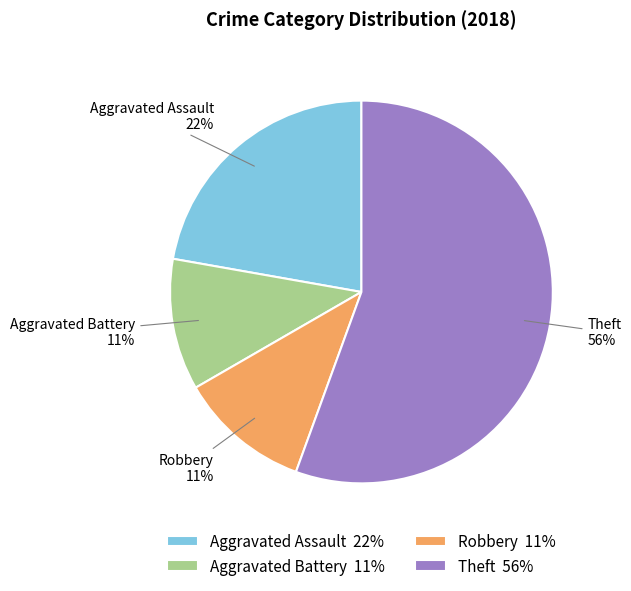

True or false: Aggravated Battery accounts for 11% of the total.

True